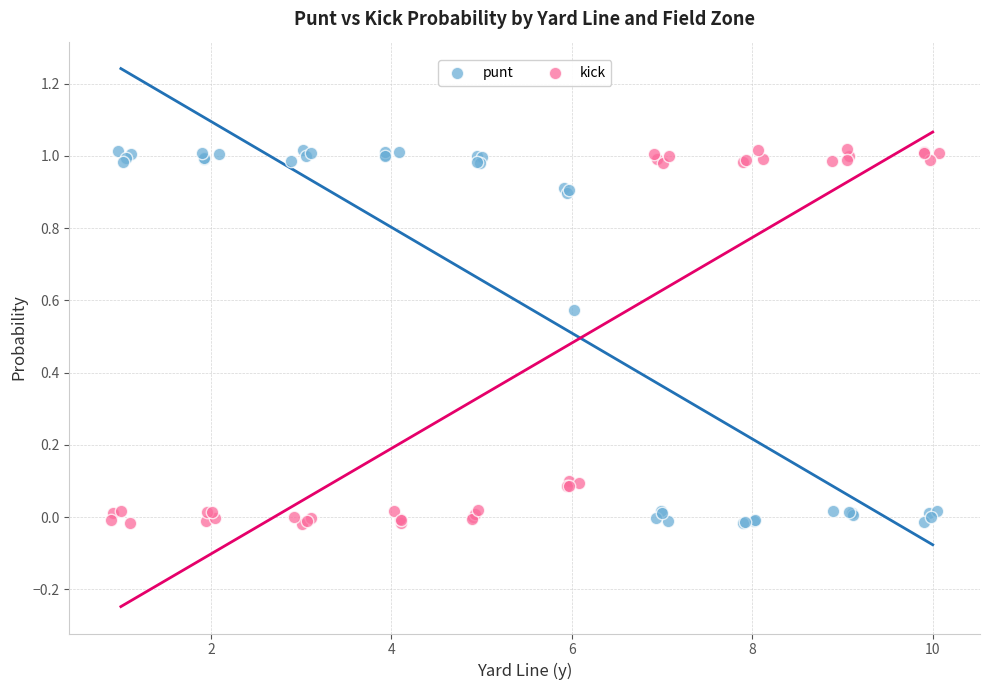

What are all the series names shown in the legend?

punt, kick